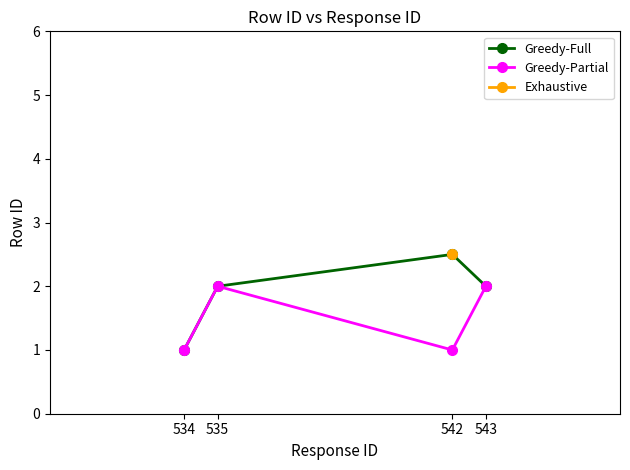

What is the sum of the Greedy-Partial values at 542 and 535?

3.0